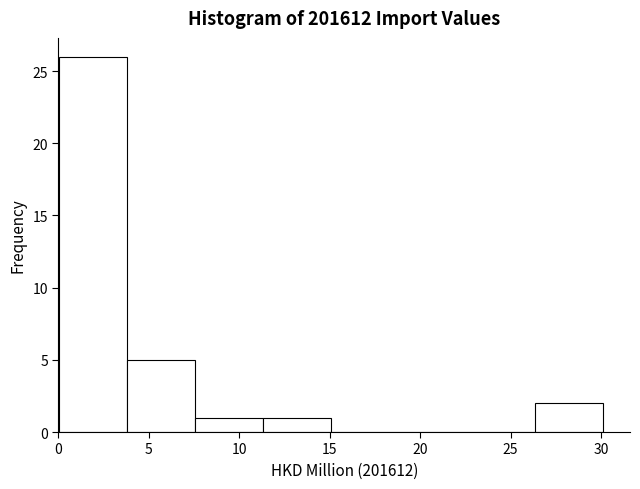

How tall is the bar that spans 7.5 to 11.5 on the x-axis? Neither the bar edges nor the heights are printed on the chart, so give them approximately, as read against the axes.

1